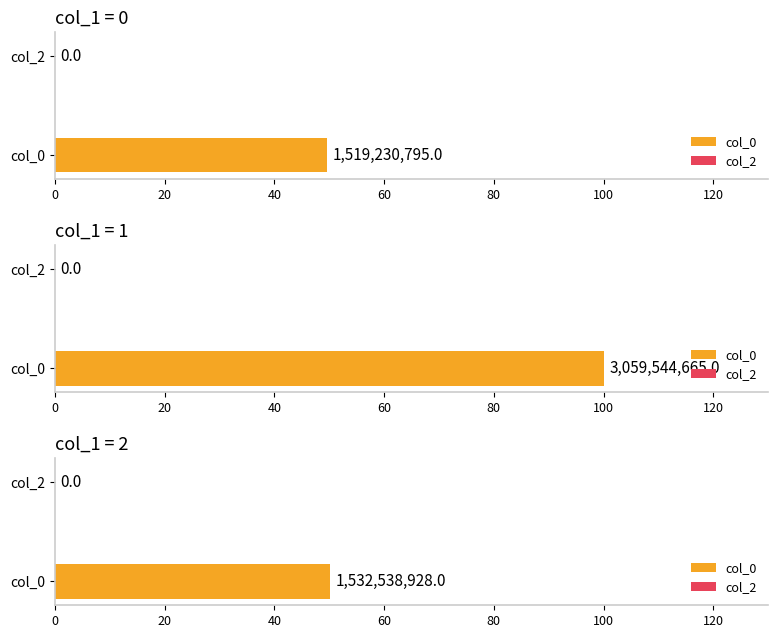

What is the value of the col_0 bar at the 3rd from the left?

1532538928